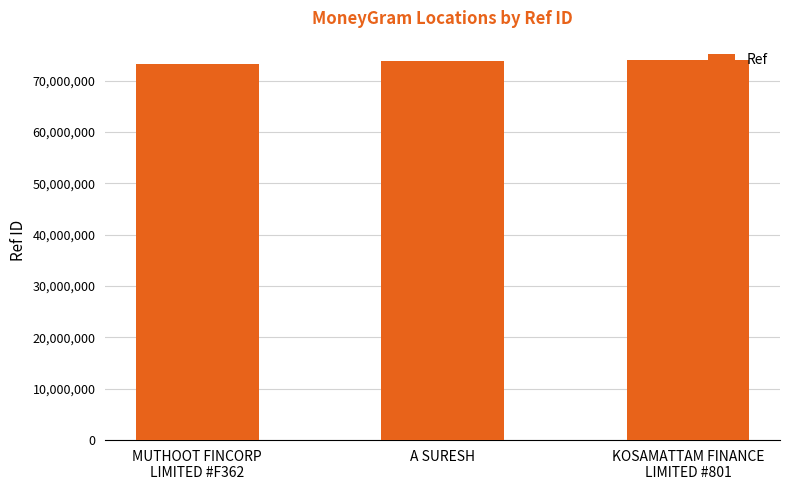

The value at A SURESH is 99102982. True or false?

False